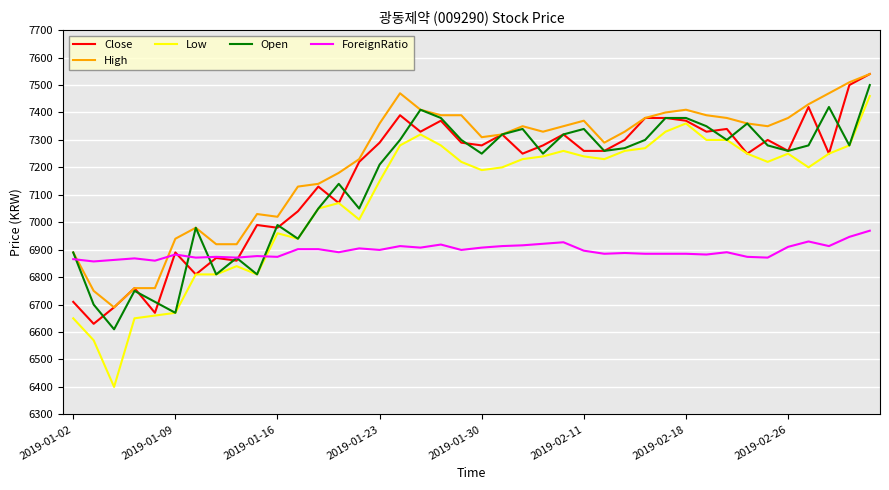

Which series has the largest total across all categories?

High